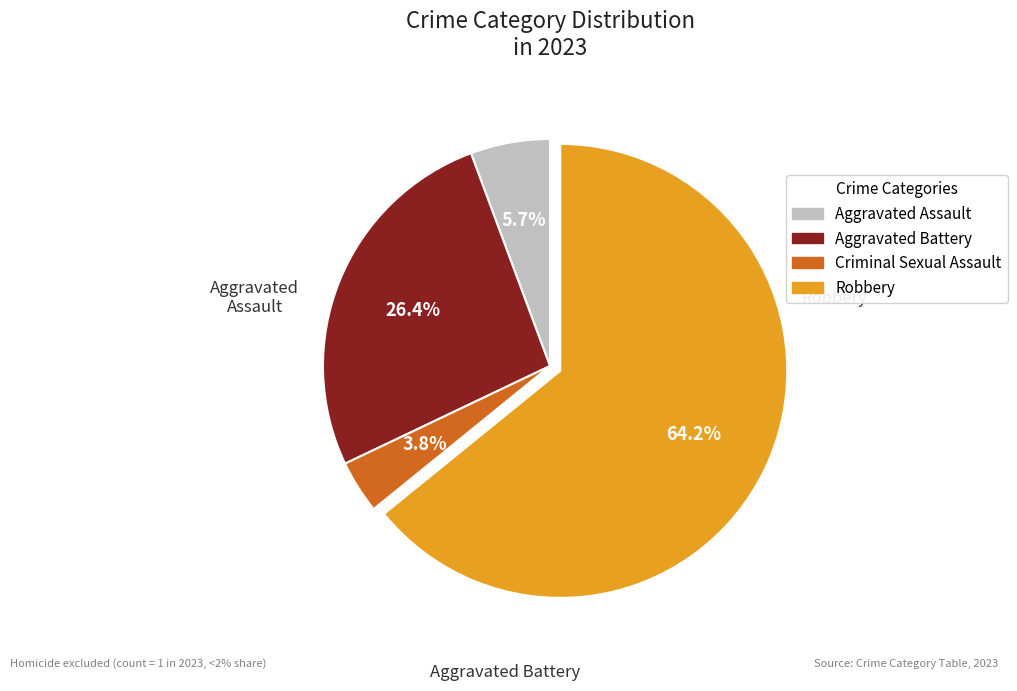

What is the ratio of the value at Criminal Sexual Assault to the value at Aggravated Battery?

0.1